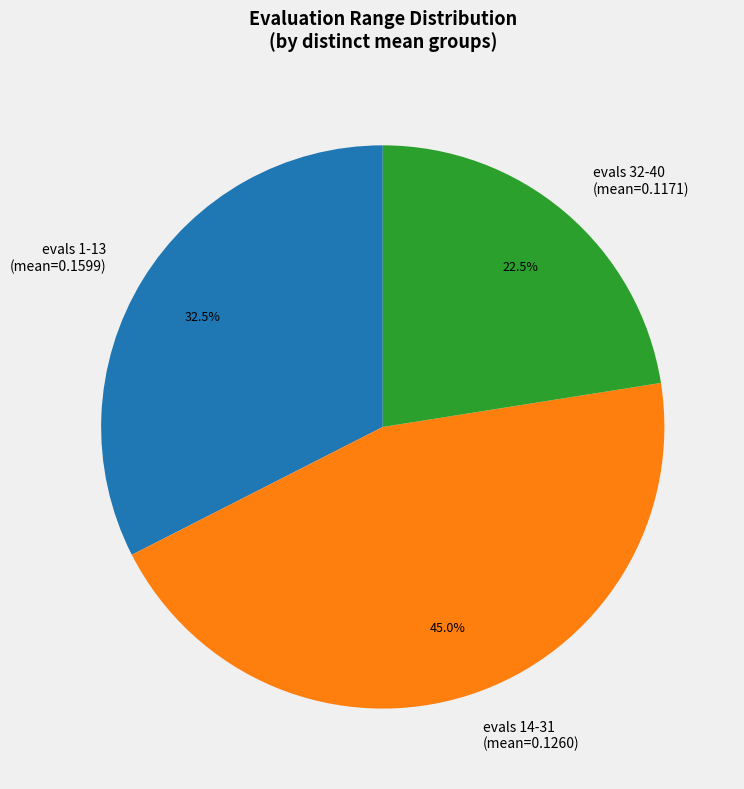

How many slices are in this pie chart?

3